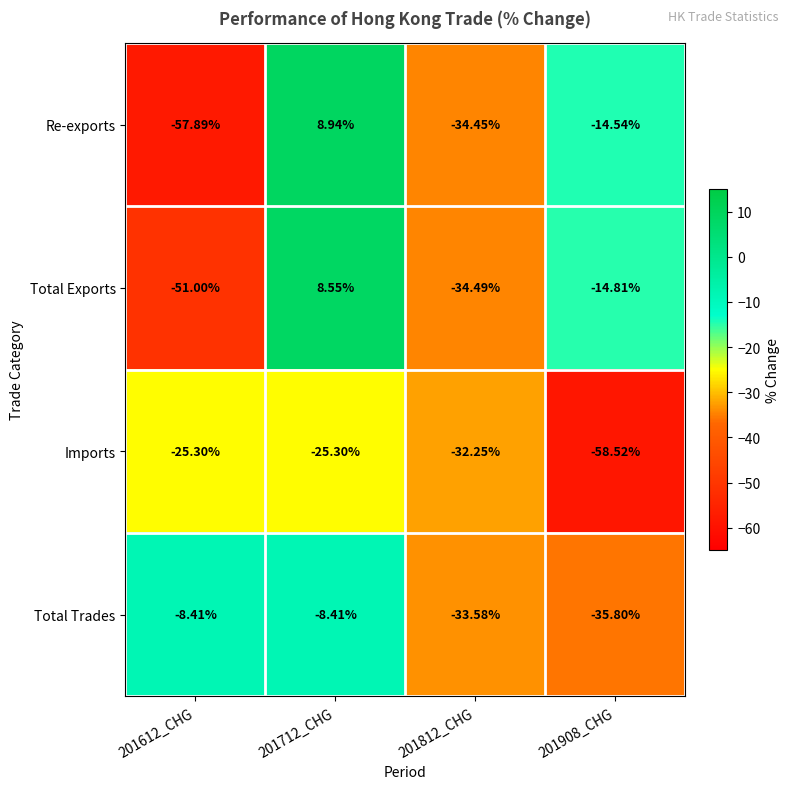

List the series in order of their peak value, lowest first.

Imports, Total Trades, Total Exports, Re-exports